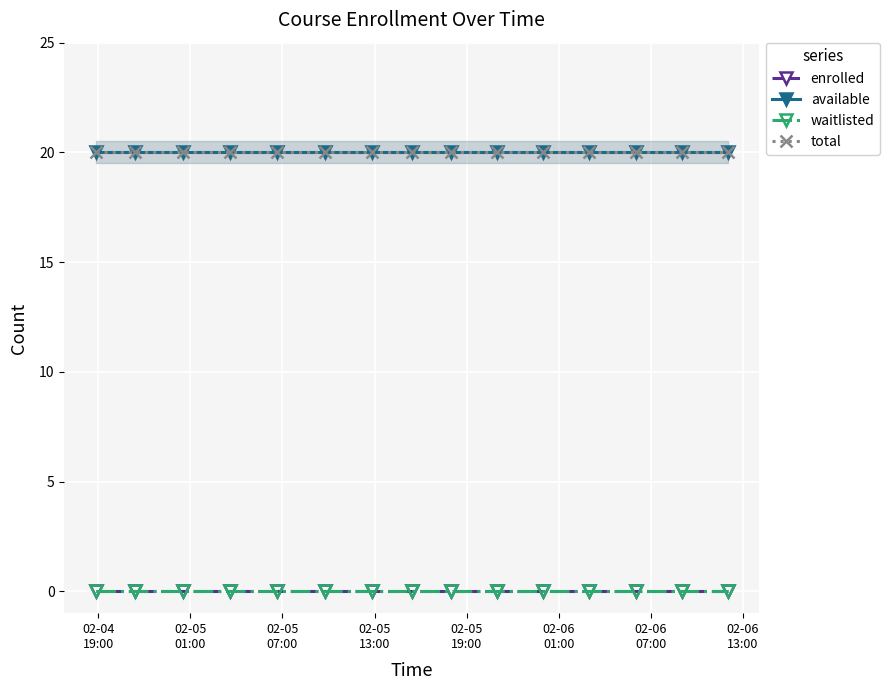

Is the value of available at 02-06
01:00 greater than the value of enrolled at 02-06
13:00?

Yes